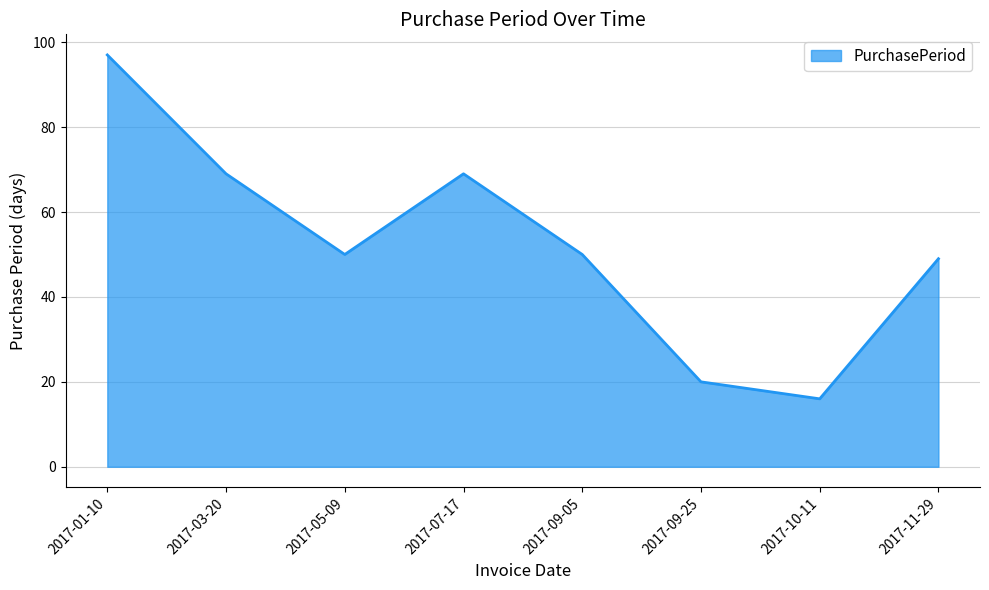

What is the sum of the values at 2017-09-25 and 2017-11-29?

69